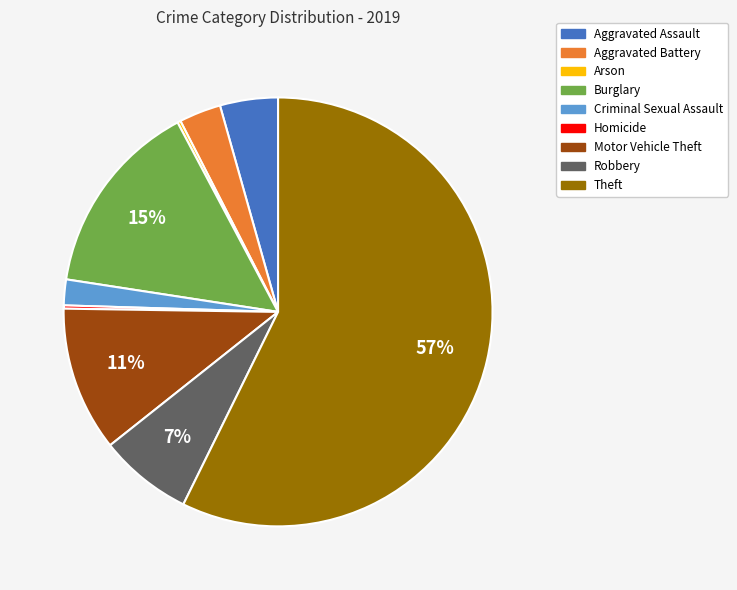

Is it true that Robbery is 7% of the pie?

True